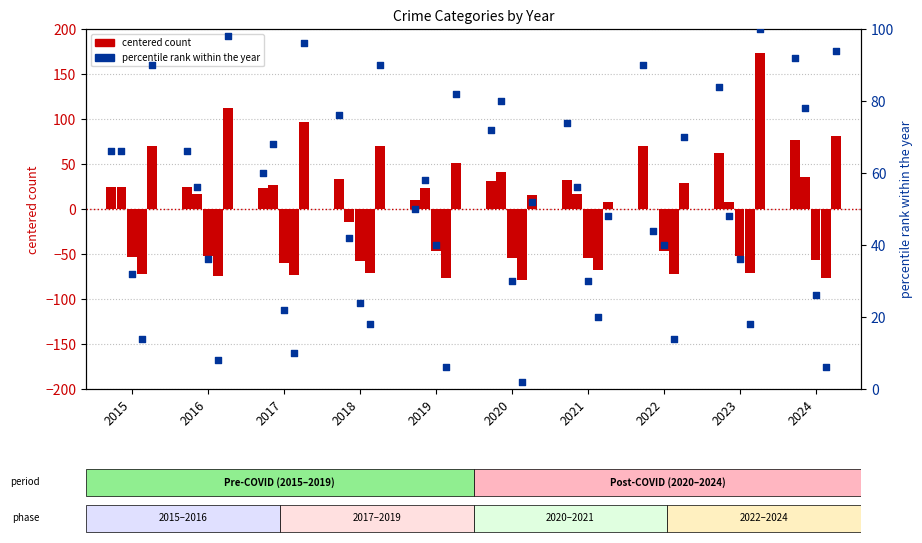

Which has a higher value, 2020 or 2022?

2022